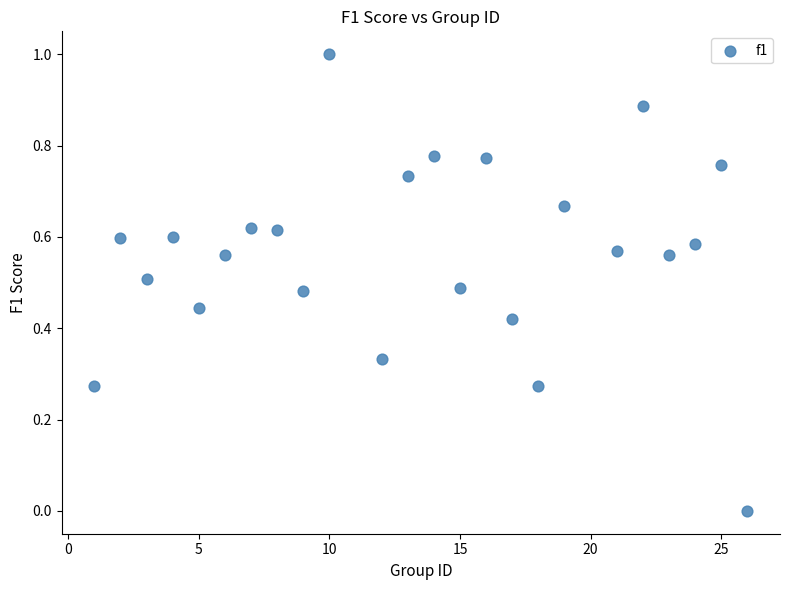

What is the range of X values (max minus min)?

25.0